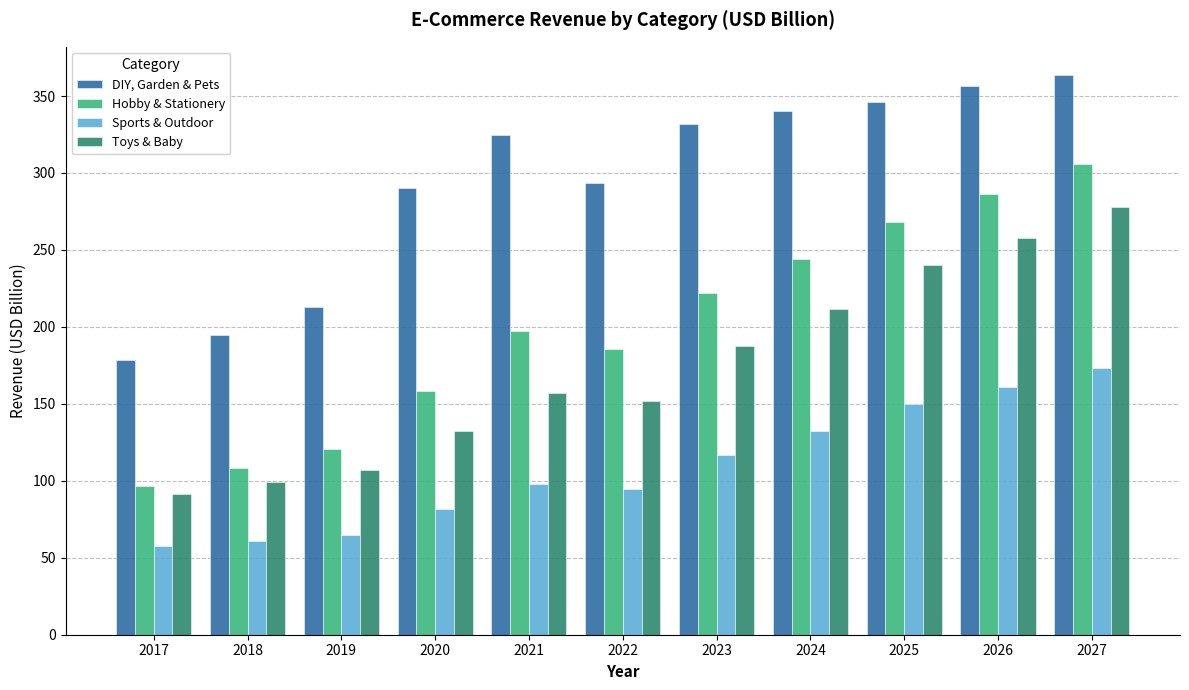

What are all the series names shown in the legend?

DIY, Garden & Pets, Hobby & Stationery, Sports & Outdoor, Toys & Baby